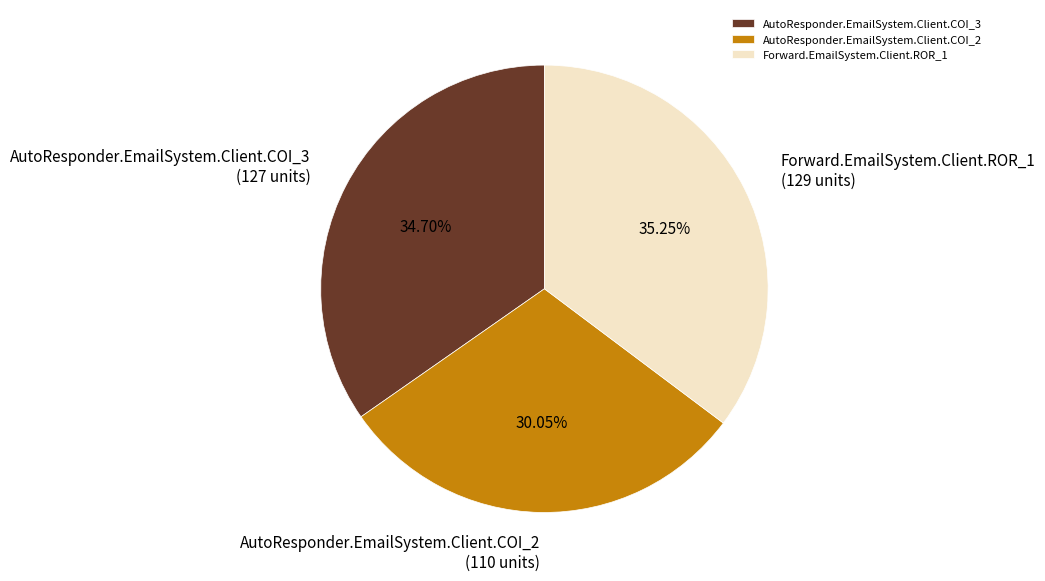

The AutoResponder.EmailSystem.Client.COI_3 slice represents 47% of the pie. True or false?

False